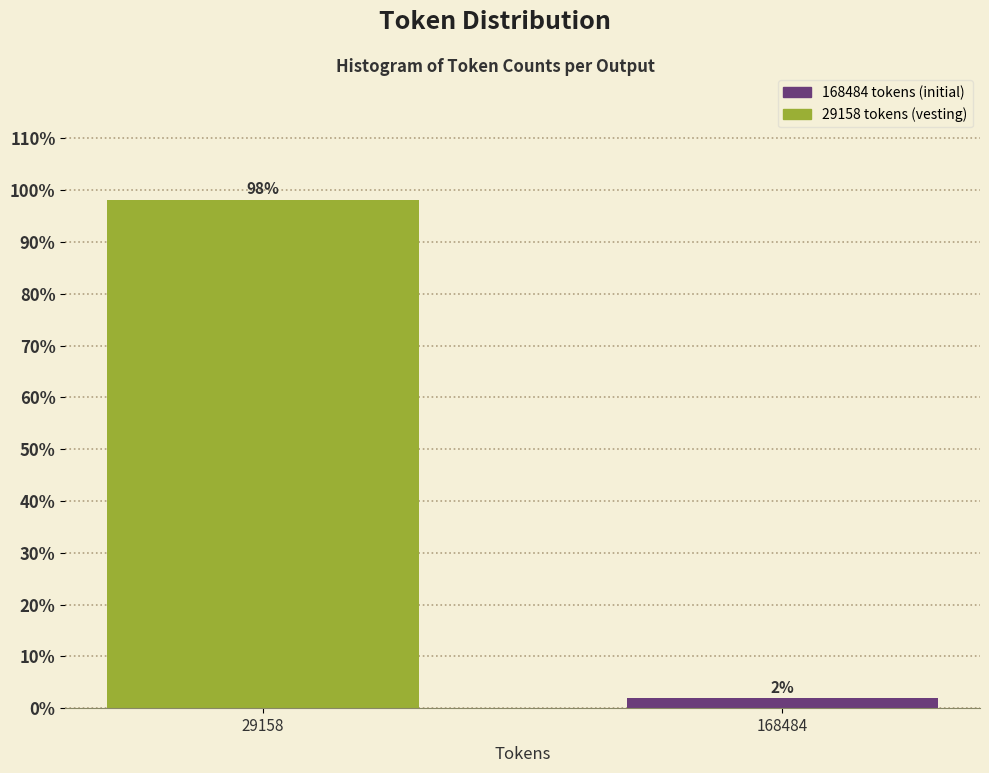

What is the value of the 1st bar from the left?

98.1